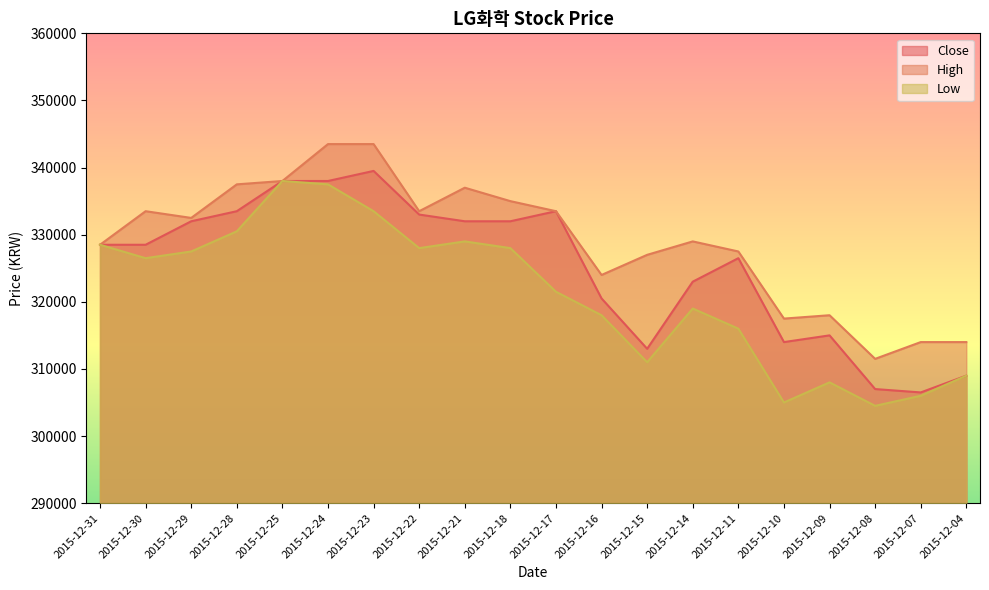

At which category does the chart reach its peak across all series?

2015-12-24